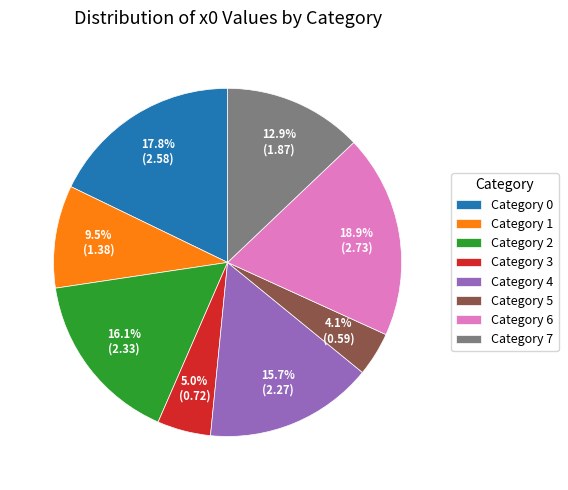

Combined, do Category 4 and Category 3 account for over 50%?

No